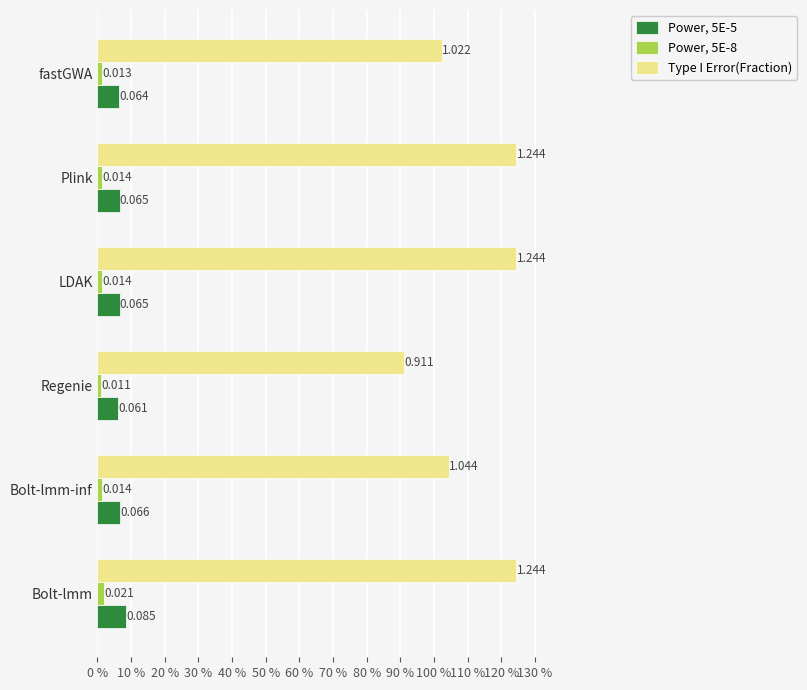

Which series has the widest spread of values?

Type I Error(Fraction)